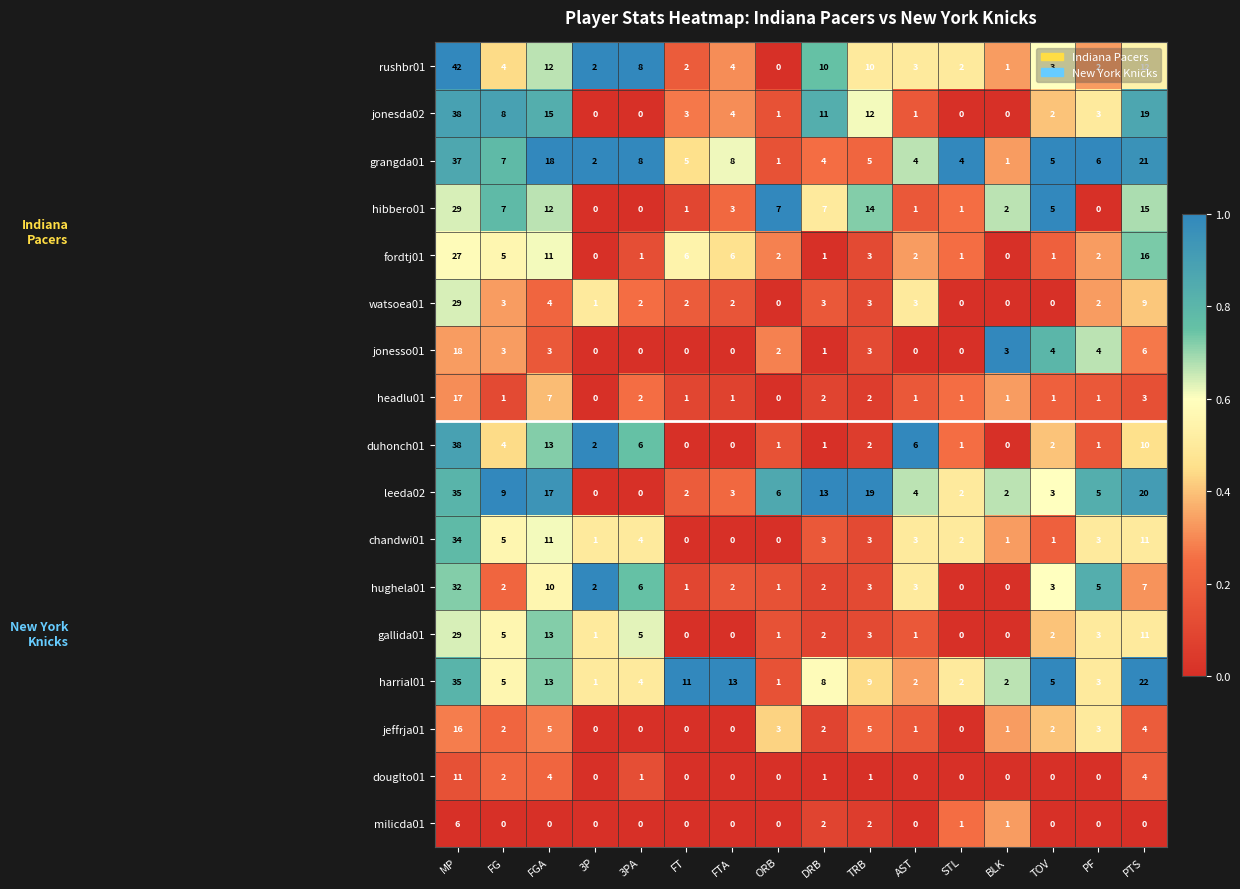

Read the grangda01 value at 3PA.

8